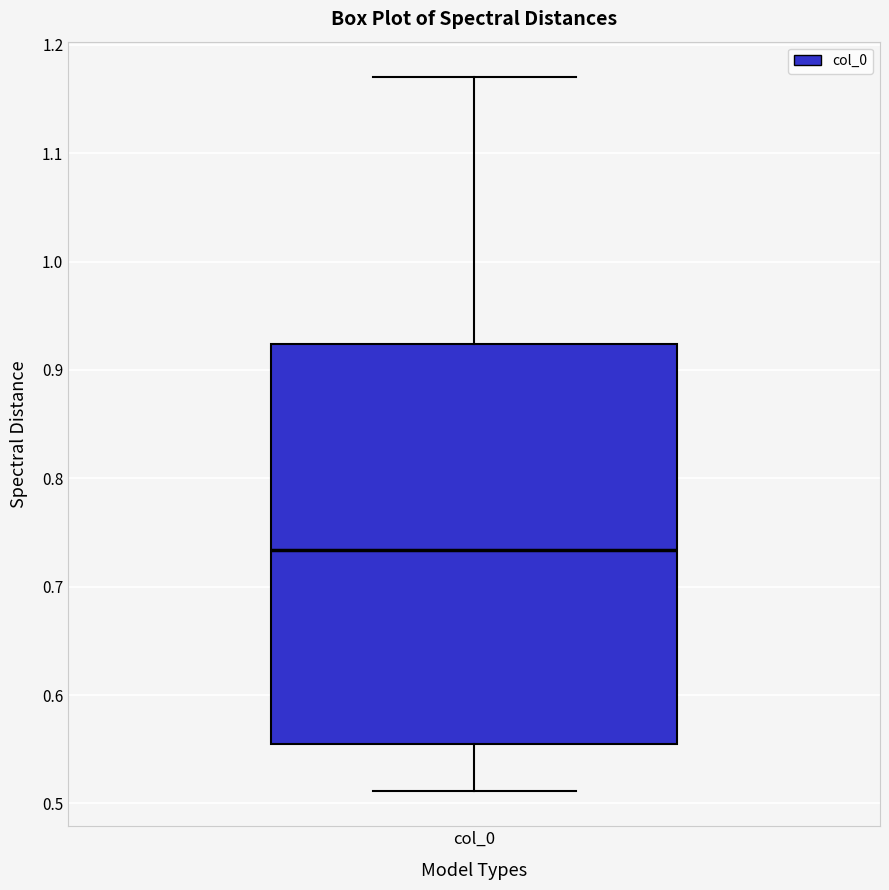

Transcribe this box plot: give where the median line is, the range the box spans, and where the two whiskers end, as read against the y-axis. The values are not printed on the chart, so give them approximately, as read against the axis.

median 0.73, box 0.55 to 0.92, whiskers 0.51 to 1.17